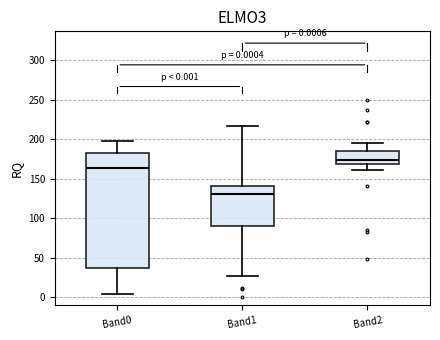

Which box is the tallest, from its lower edge to its upper edge?

Band0